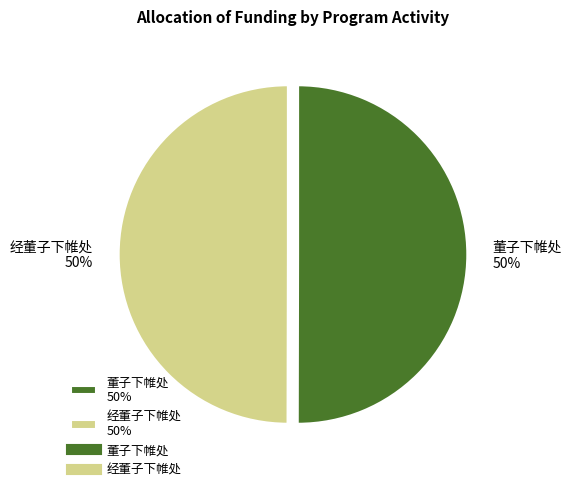

How many slices are in this pie chart?

2